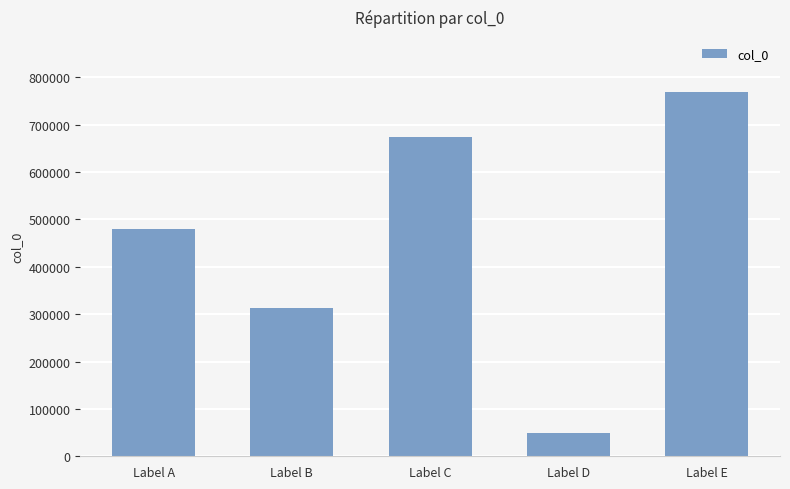

At which label is the value closest to 409019?

Label A